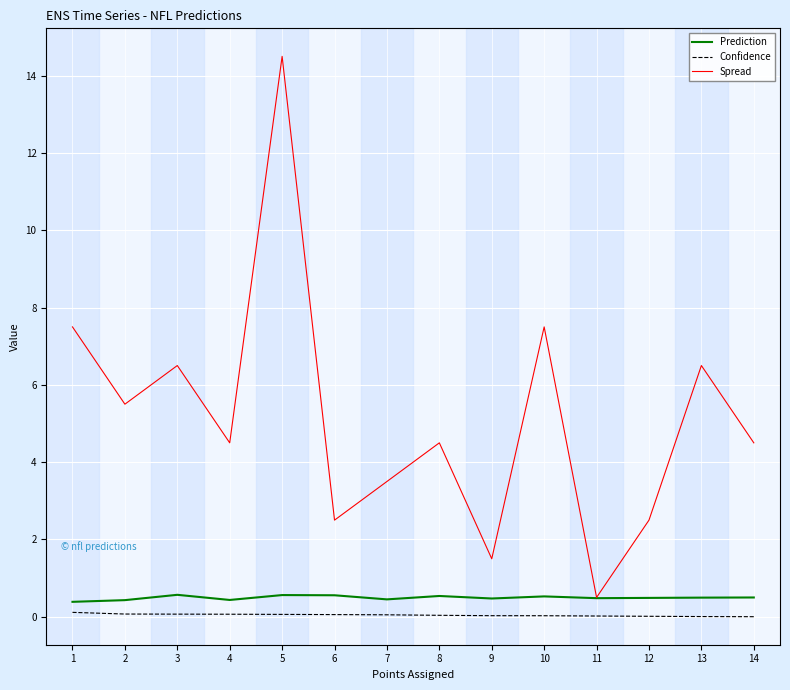

Which category has the highest value across all series?

5